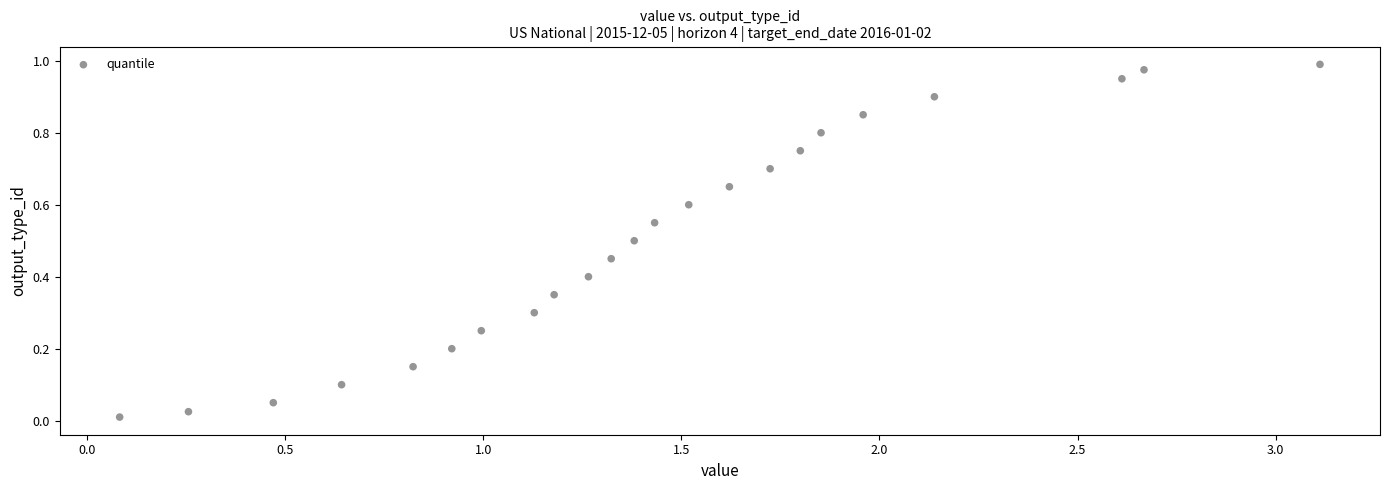

What is the range of X values (max minus min)?

3.0